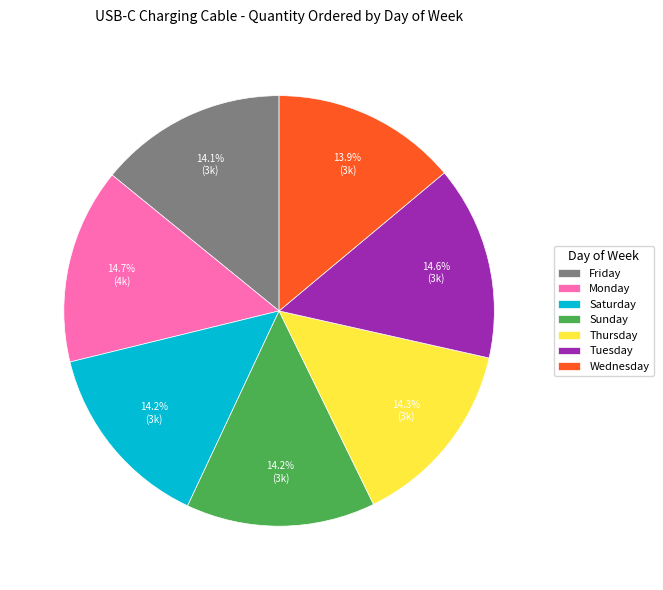

Is Tuesday the majority of the pie?

No